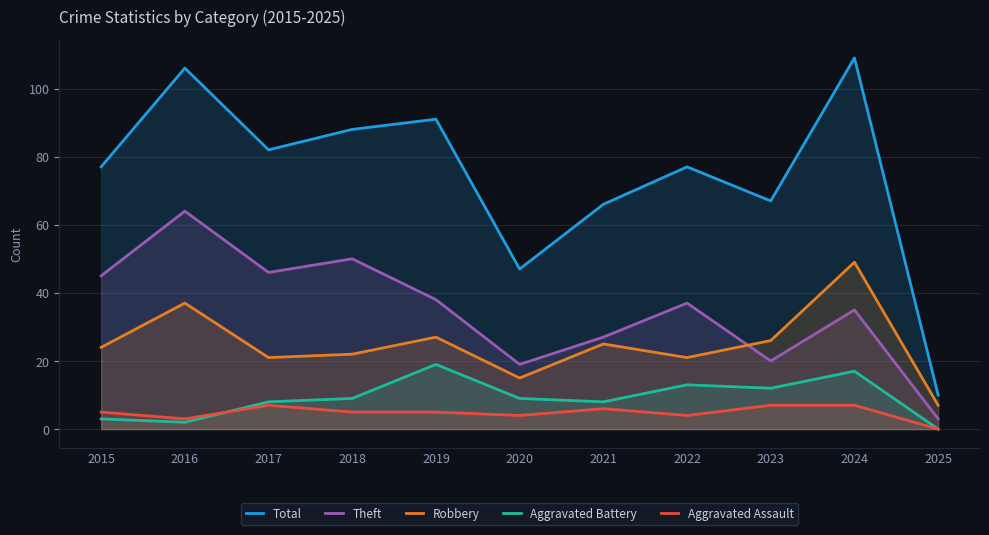

Rank the series at 2015 from highest to lowest value.

Total, Theft, Robbery, Aggravated Assault, Aggravated Battery